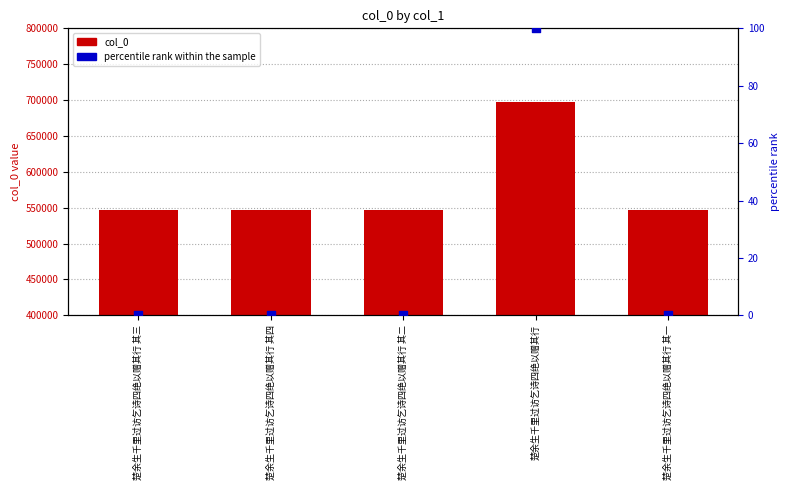

What are all the series names shown in the legend?

col_0, percentile rank within the sample